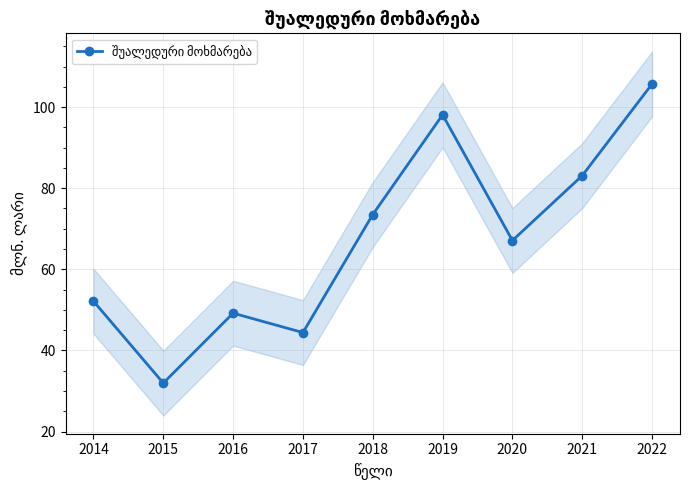

Which category has the lowest value across all series?

2015